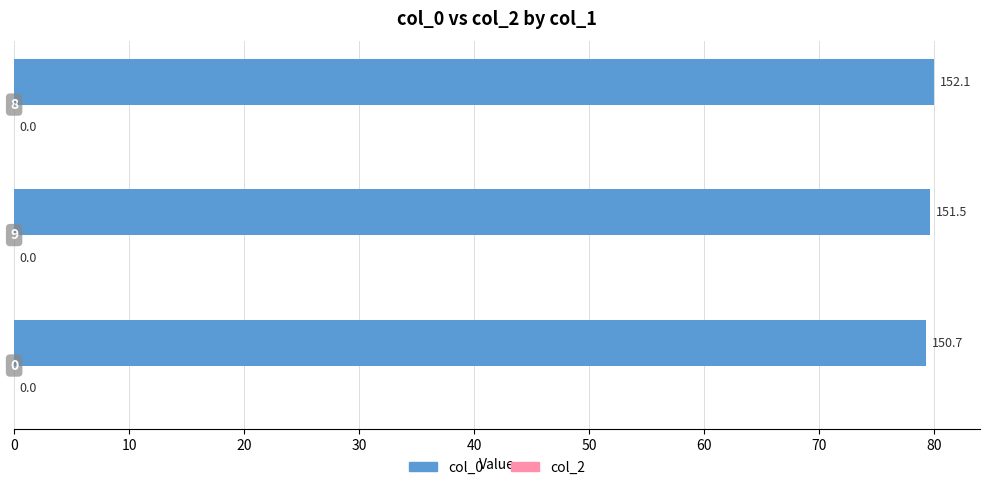

How many bars are there in total?

3